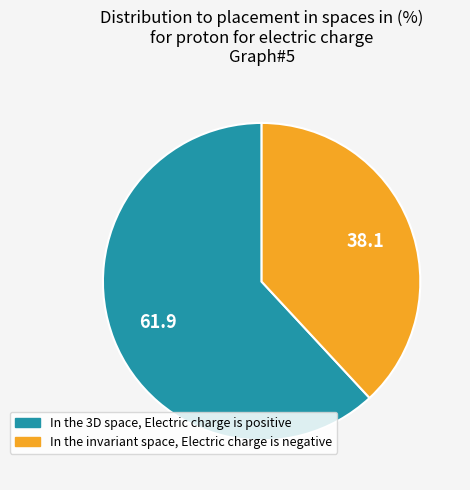

Which category has the biggest portion of the pie?

In the 3D space, Electric charge is positive